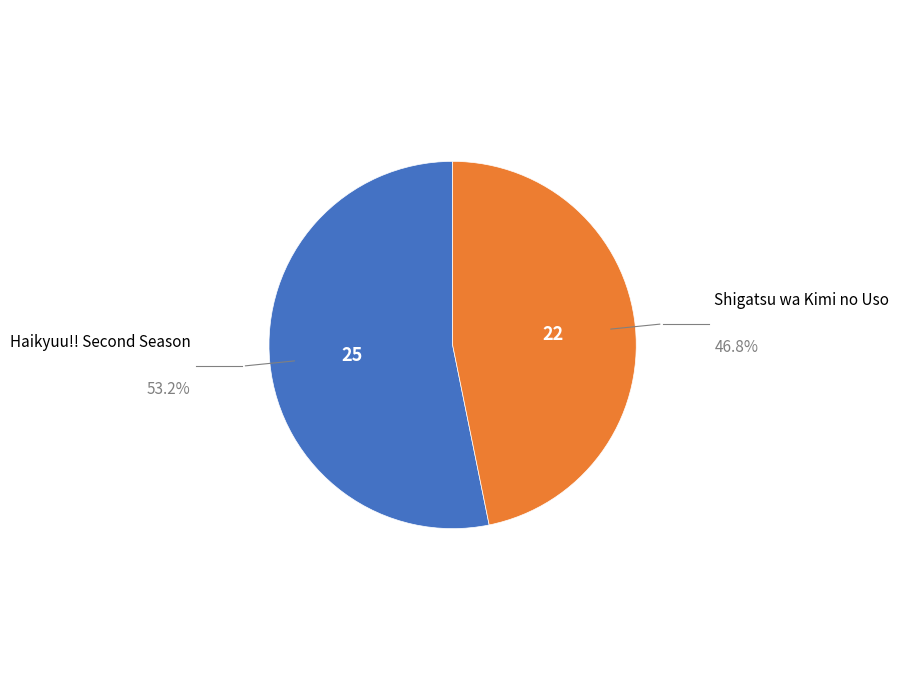

Count the number of slices in the pie.

2